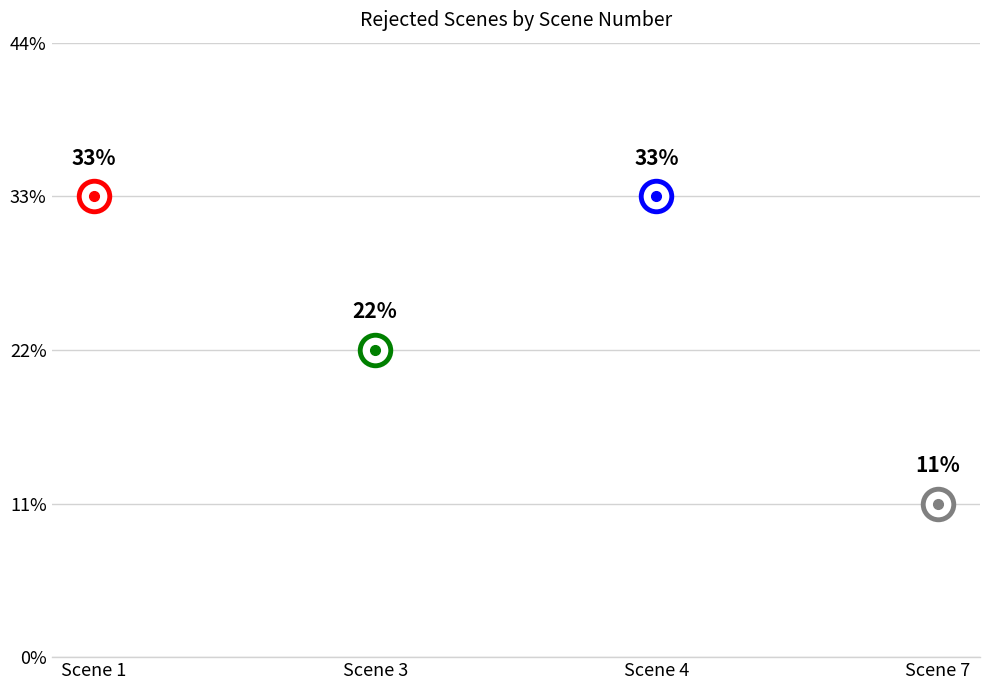

At which category does the data reach its first local valley?

Scene 3